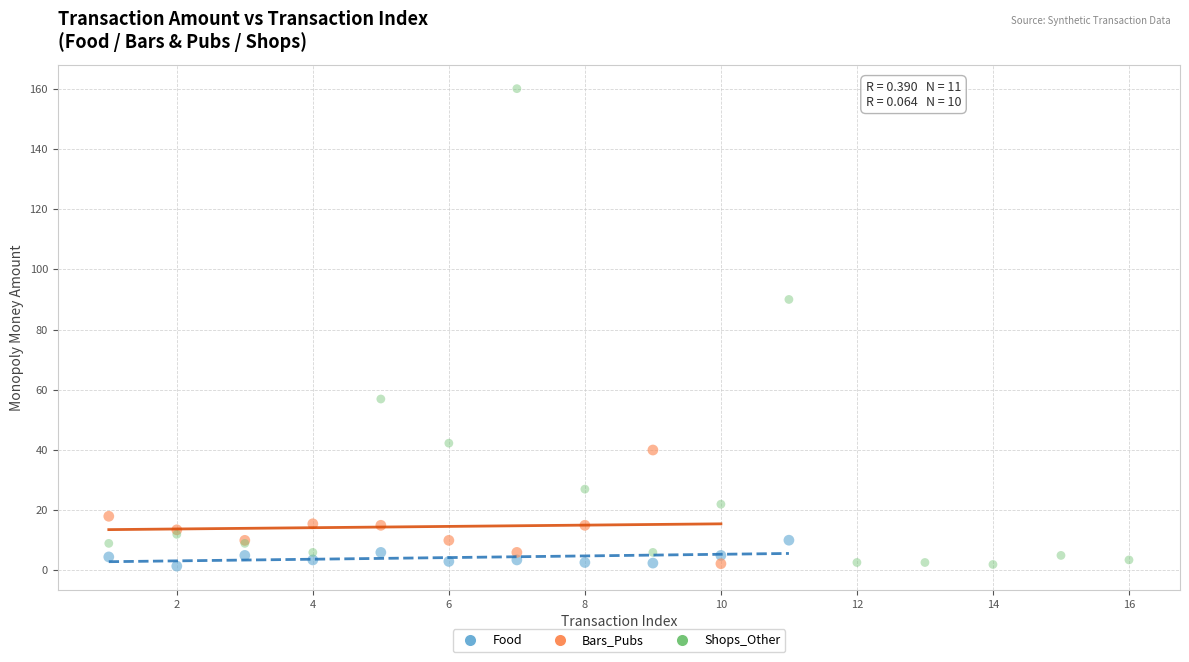

Which series reaches the maximum Y coordinate?

Shops_Other